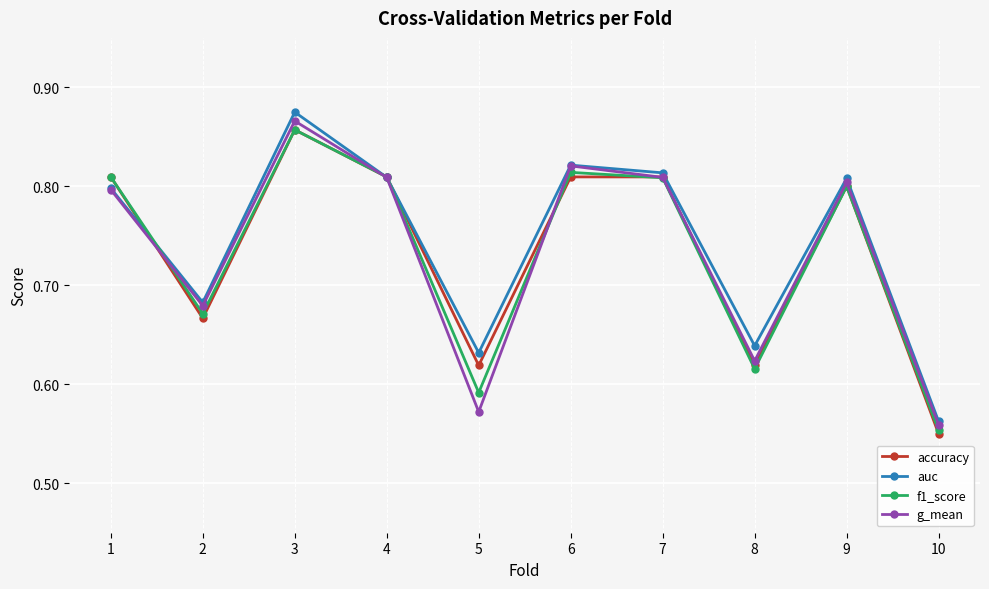

Count the f1_score values in the range 0 to 1.

10